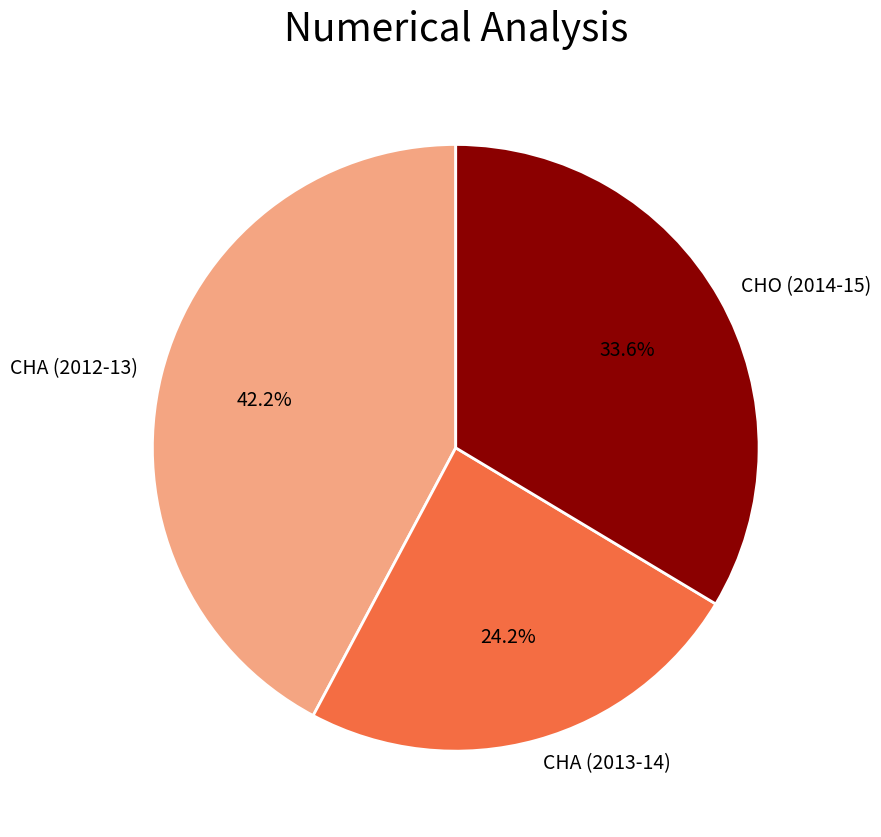

Which category has the smallest portion of the pie?

CHA (2013-14)